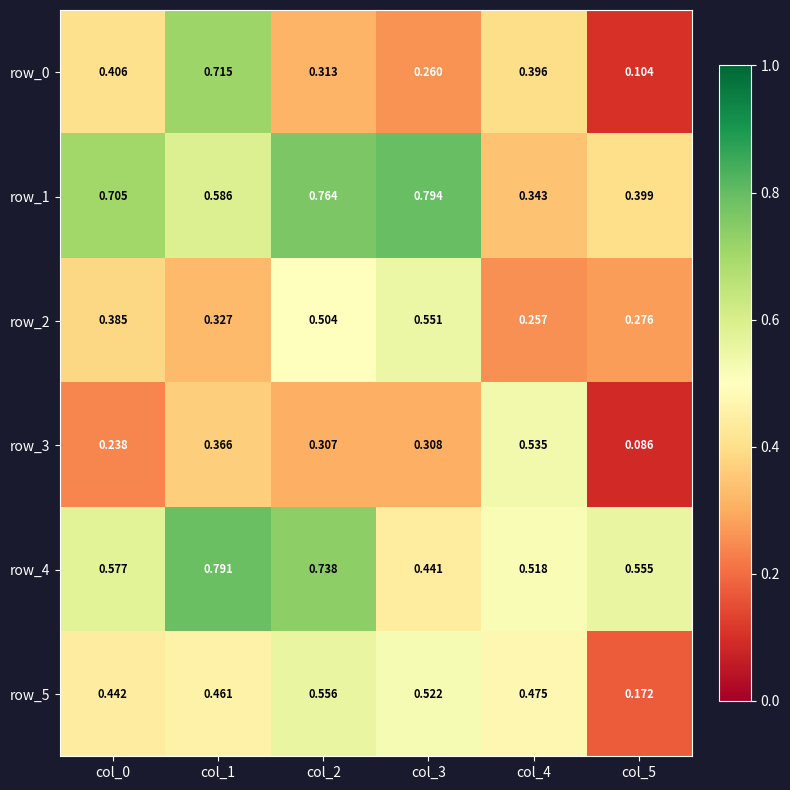

Is the value of row_1 at col_2 greater than the value of row_3 at col_5?

Yes